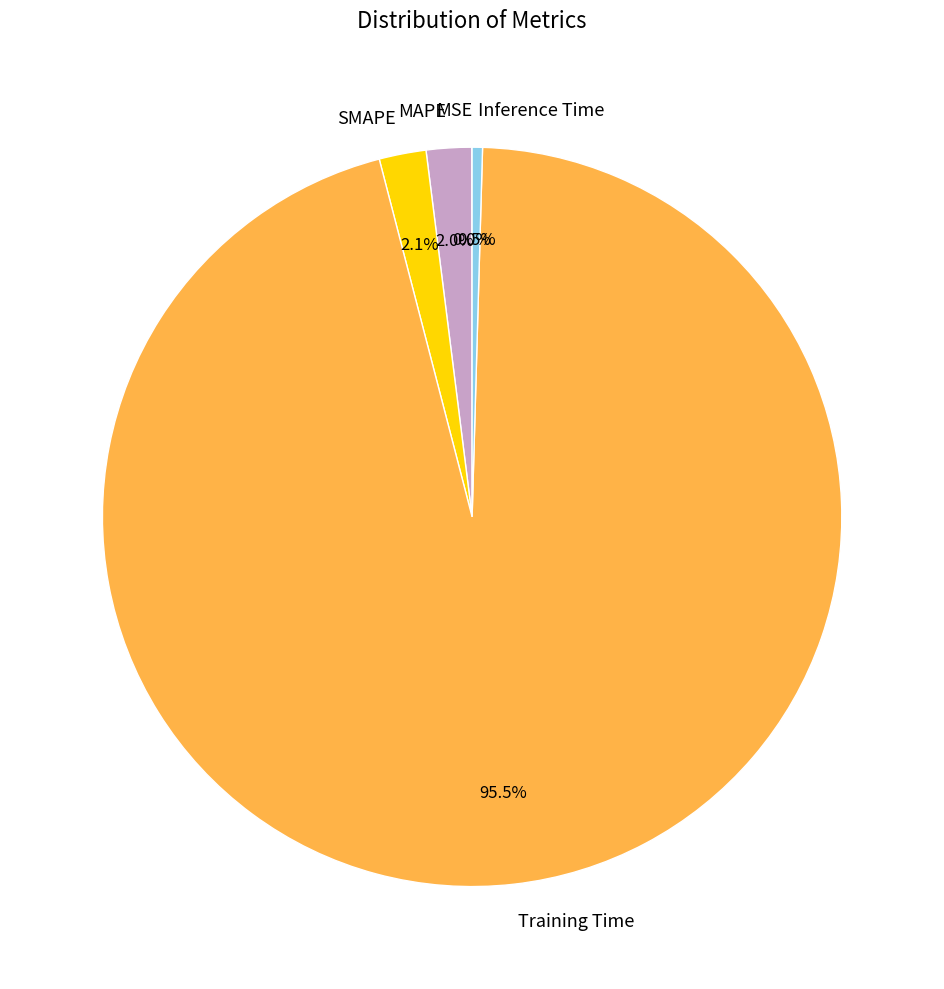

Which slice is the largest?

Training Time